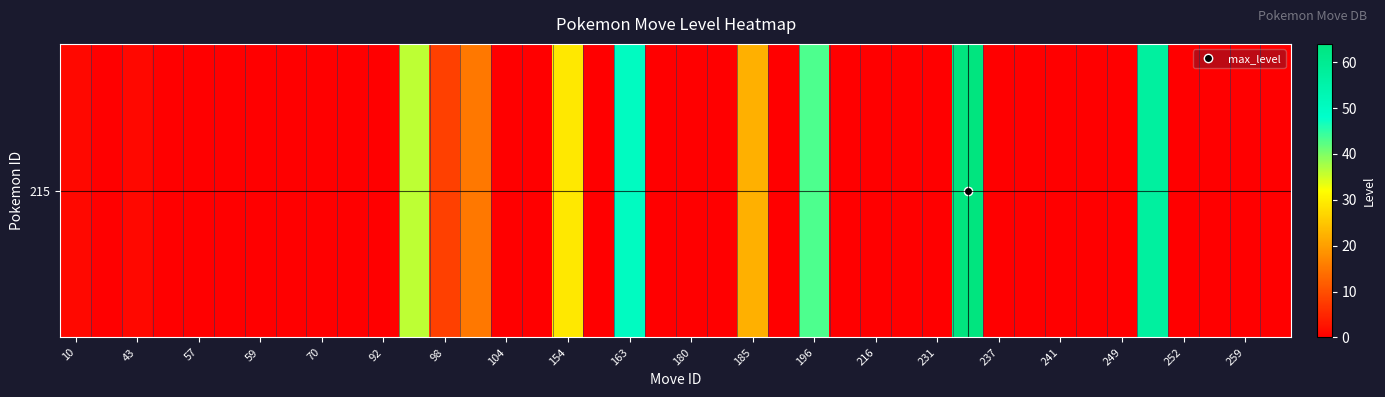

What is the greatest value displayed?

64